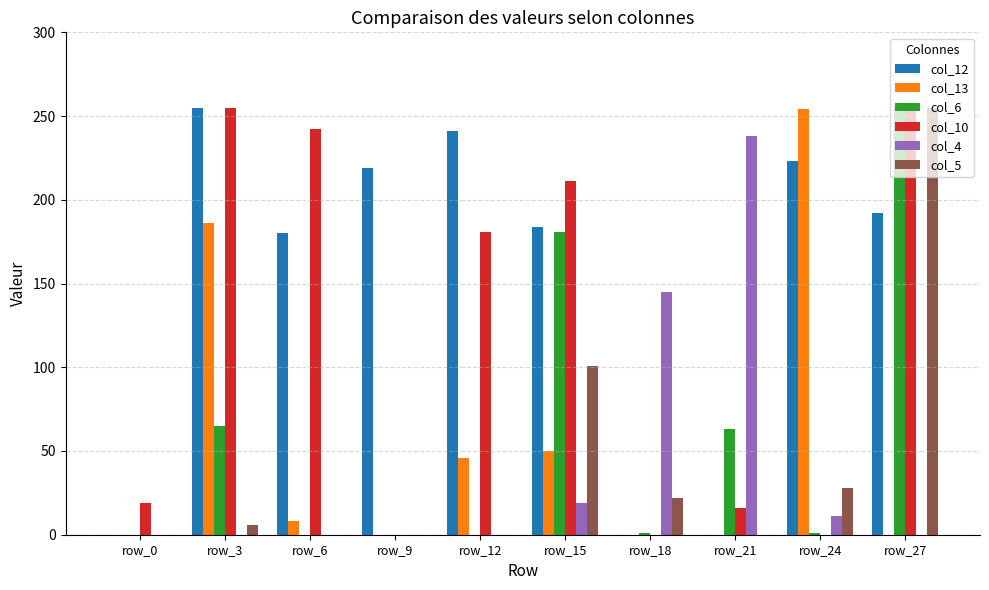

What is the total value across all series at row_9?

219